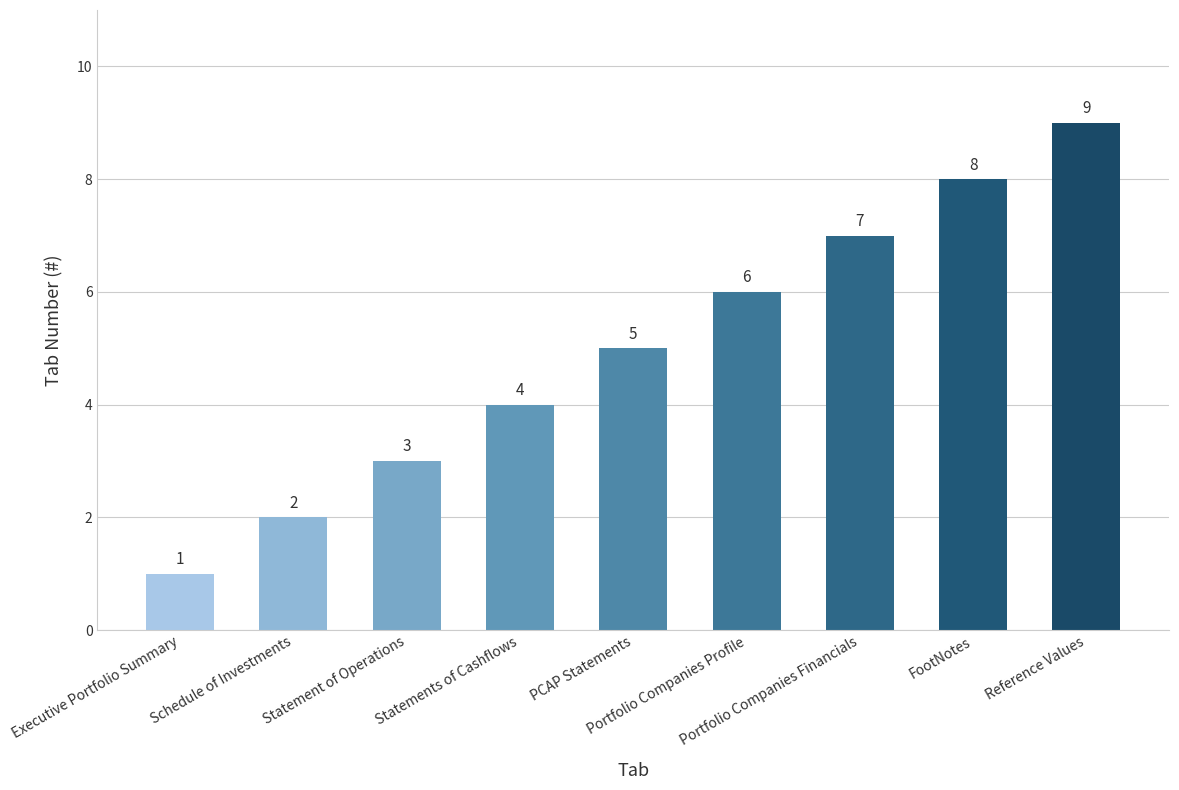

Reading right to left, what are all the values shown in this chart?

Reference Values=9	FootNotes=8	Portfolio Companies Financials=7	Portfolio Companies Profile=6	PCAP Statements=5	Statements of Cashflows=4	Statement of Operations=3	Schedule of Investments=2	Executive Portfolio Summary=1